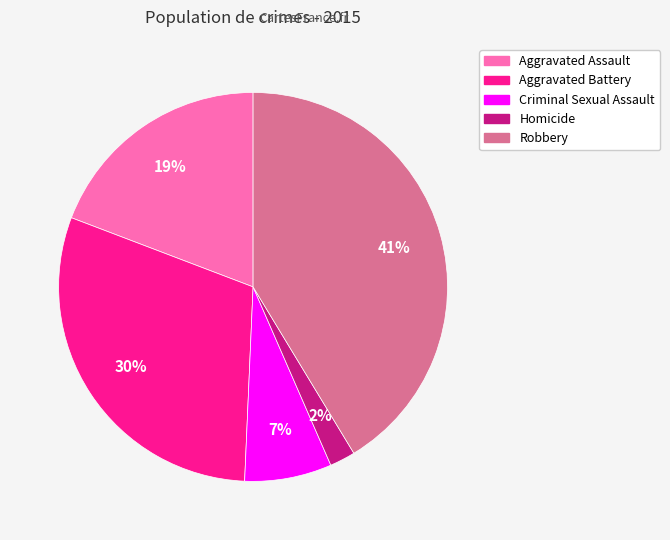

Is there a majority slice in this chart?

No